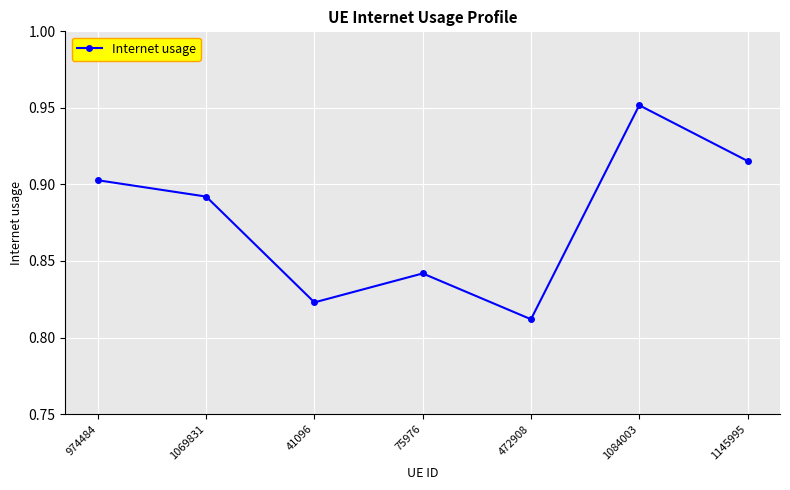

Count the values in the range 0 to 1.

7